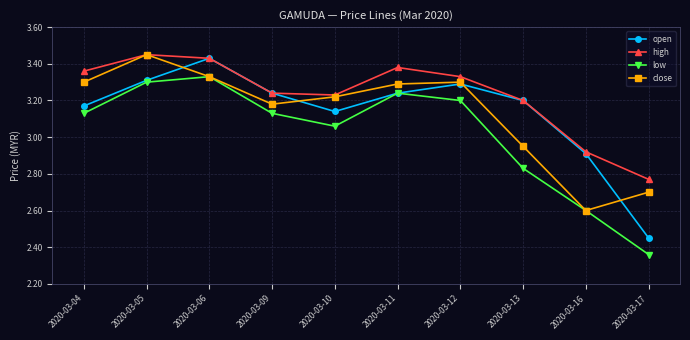

Does the chart display data point markers on the line(s)?

Yes